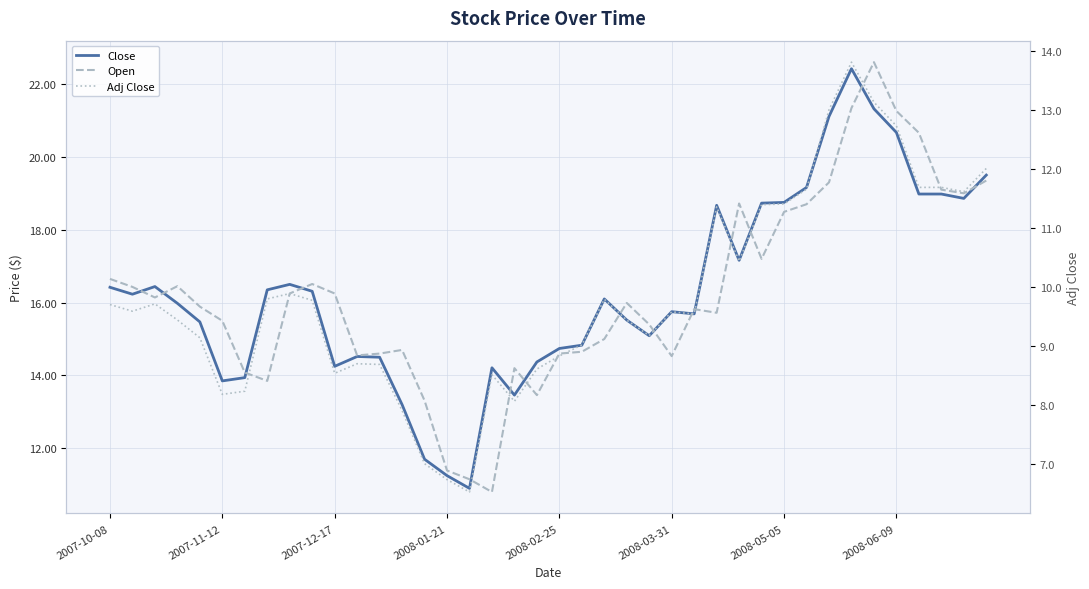

True or false: Close has a value of 14.2 at 2007-12-17.

True